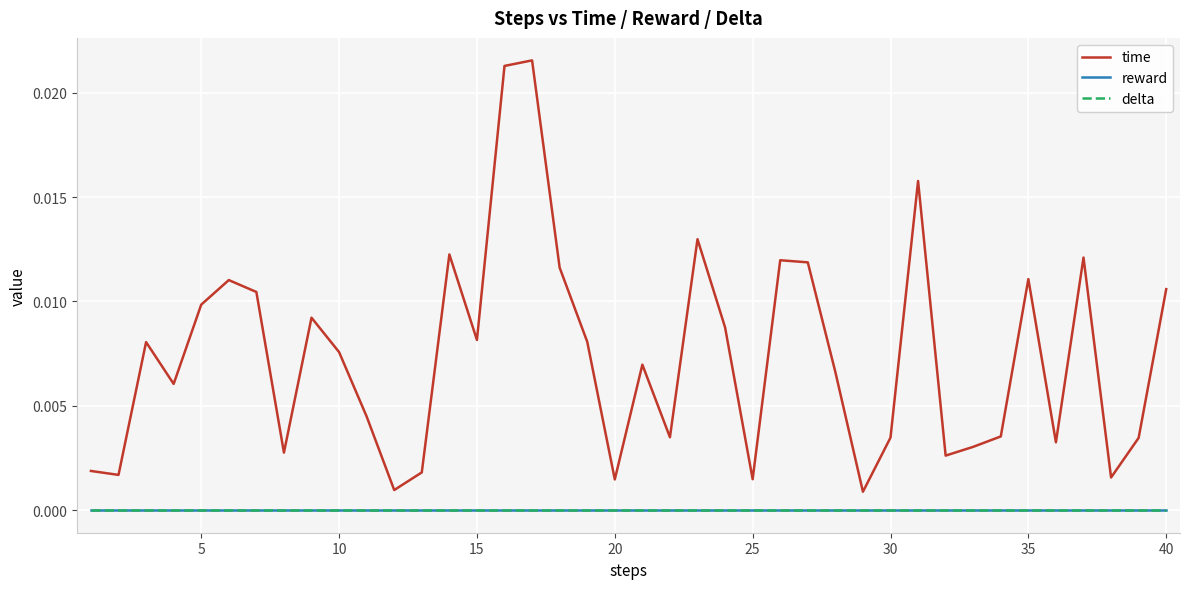

Does the chart display data point markers on the line(s)?

No